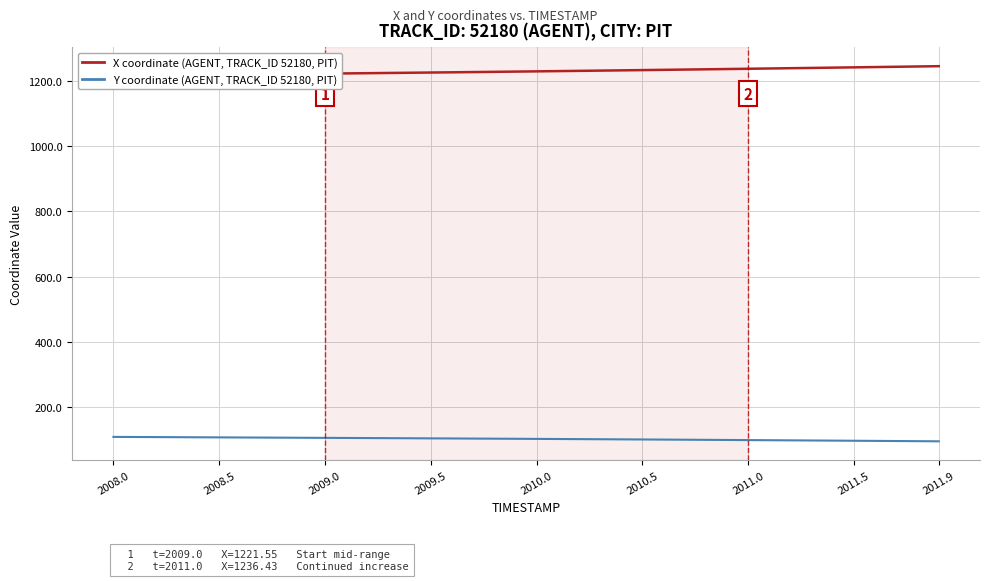

How many values in the X coordinate (AGENT, TRACK_ID 52180, PIT) series are below 1228?

20